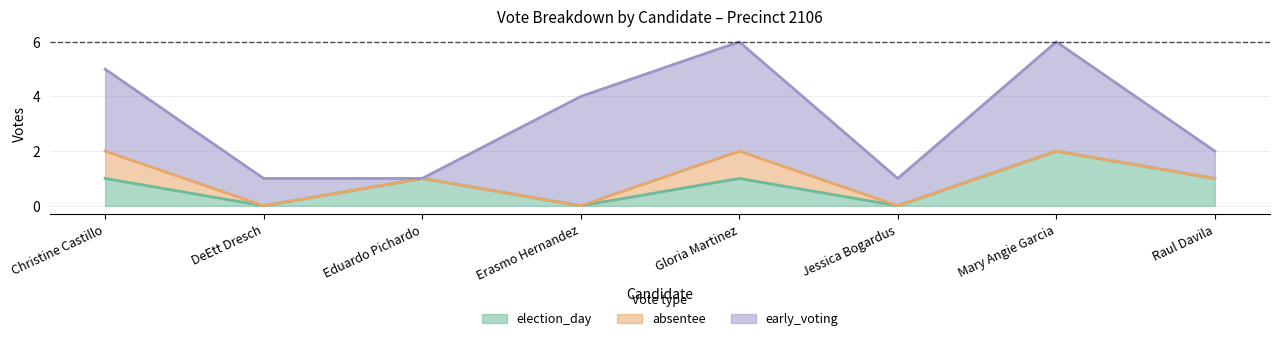

Which series changed the most between Jessica Bogardus and Mary Angie Garcia?

early_voting